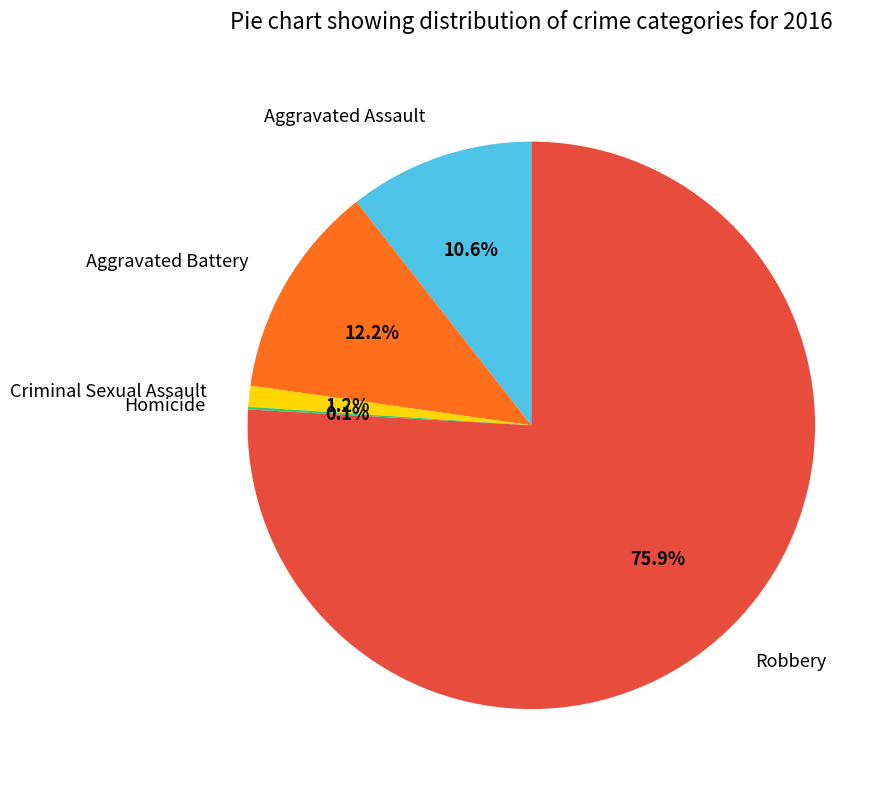

Combined, what portion of the pie is Robbery and Criminal Sexual Assault?

77.1%